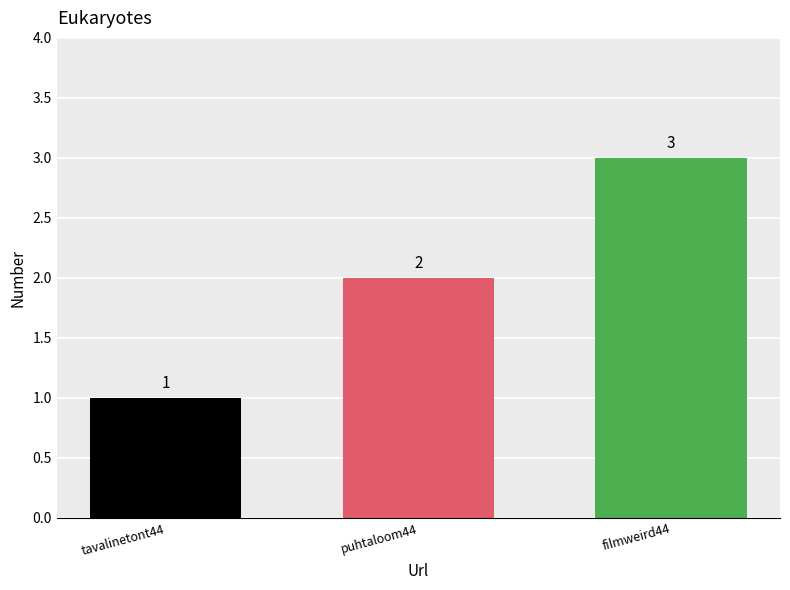

What is the value of the 3rd bar from the left?

3